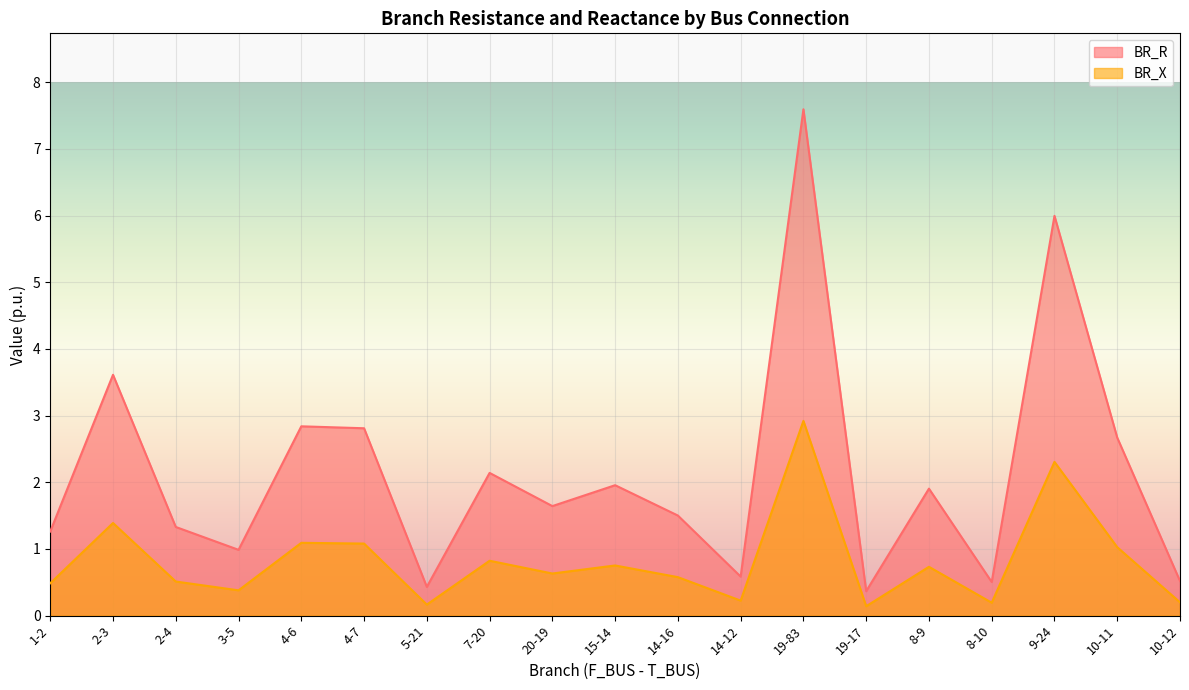

At which category does the chart reach its minimum across all series?

19-17